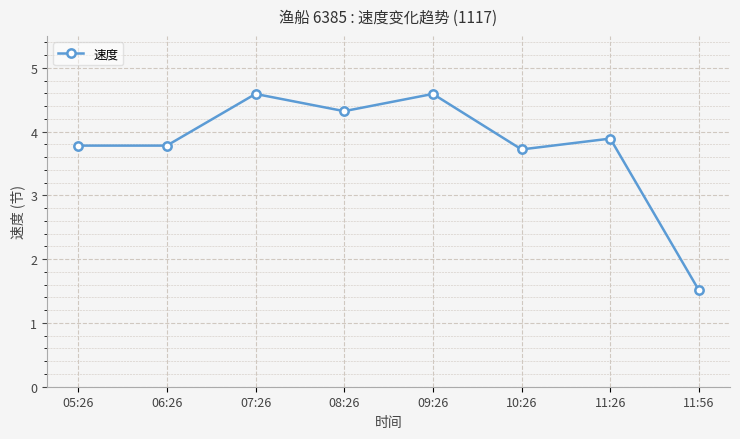

How many points are higher than both their immediate neighbors (excluding endpoints)?

3